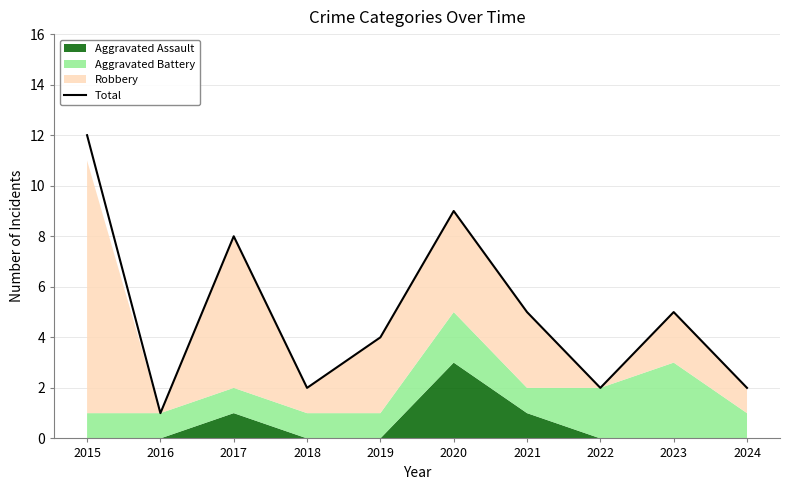

Does the chart have visible grid lines?

Yes